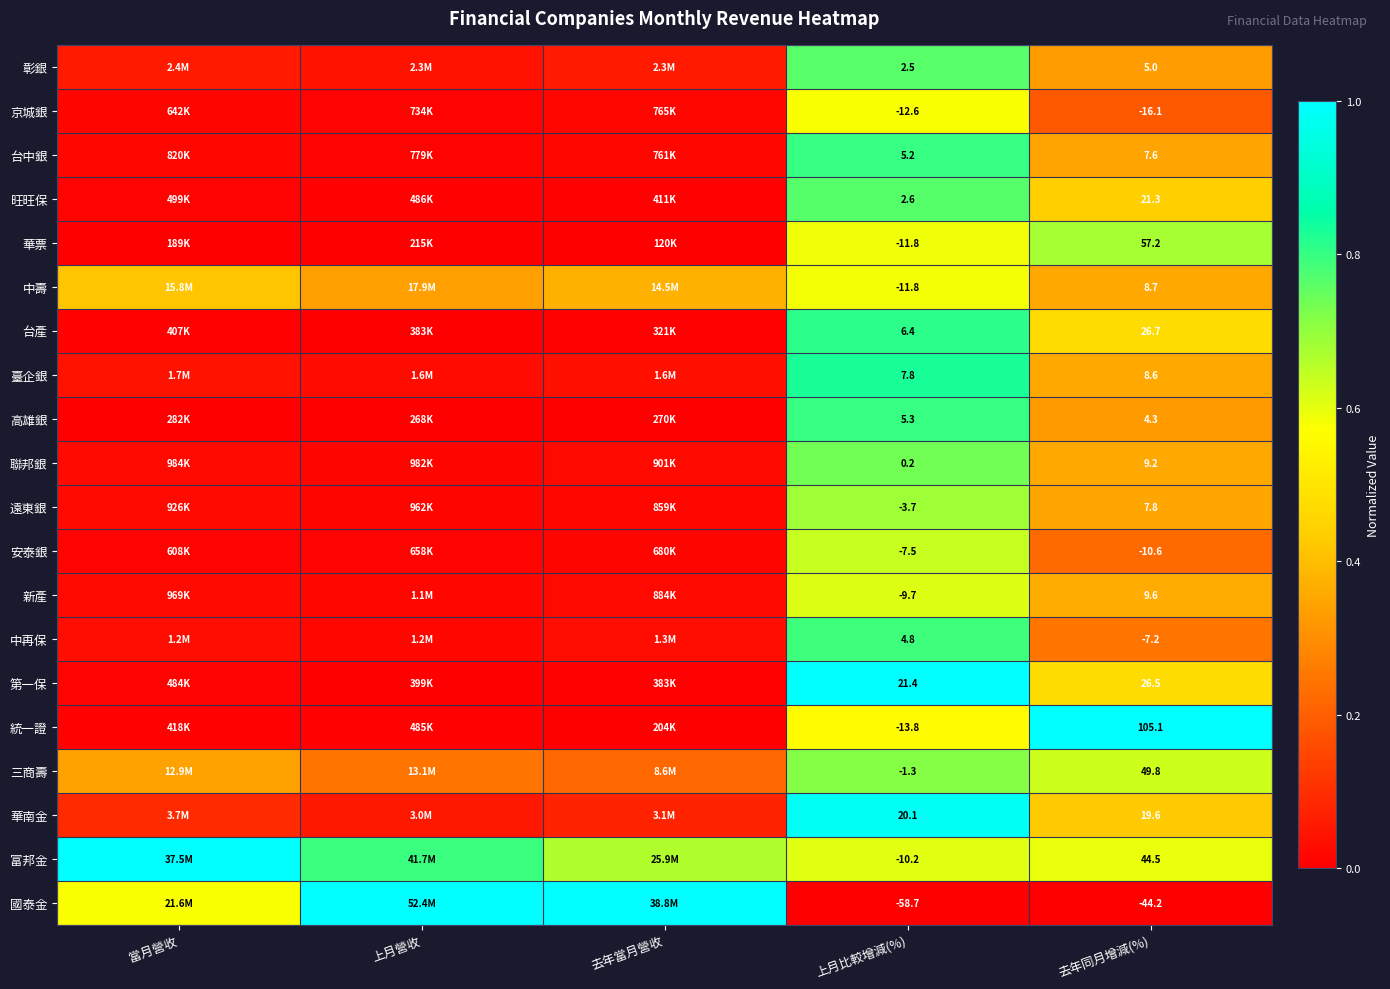

Rank the series at 去年同月增減(%) from lowest to highest value.

國泰金, 京城銀, 安泰銀, 中再保, 高雄銀, 彰銀, 台中銀, 遠東銀, 臺企銀, 中壽, 聯邦銀, 新產, 華南金, 旺旺保, 第一保, 台產, 富邦金, 三商壽, 華票, 統一證